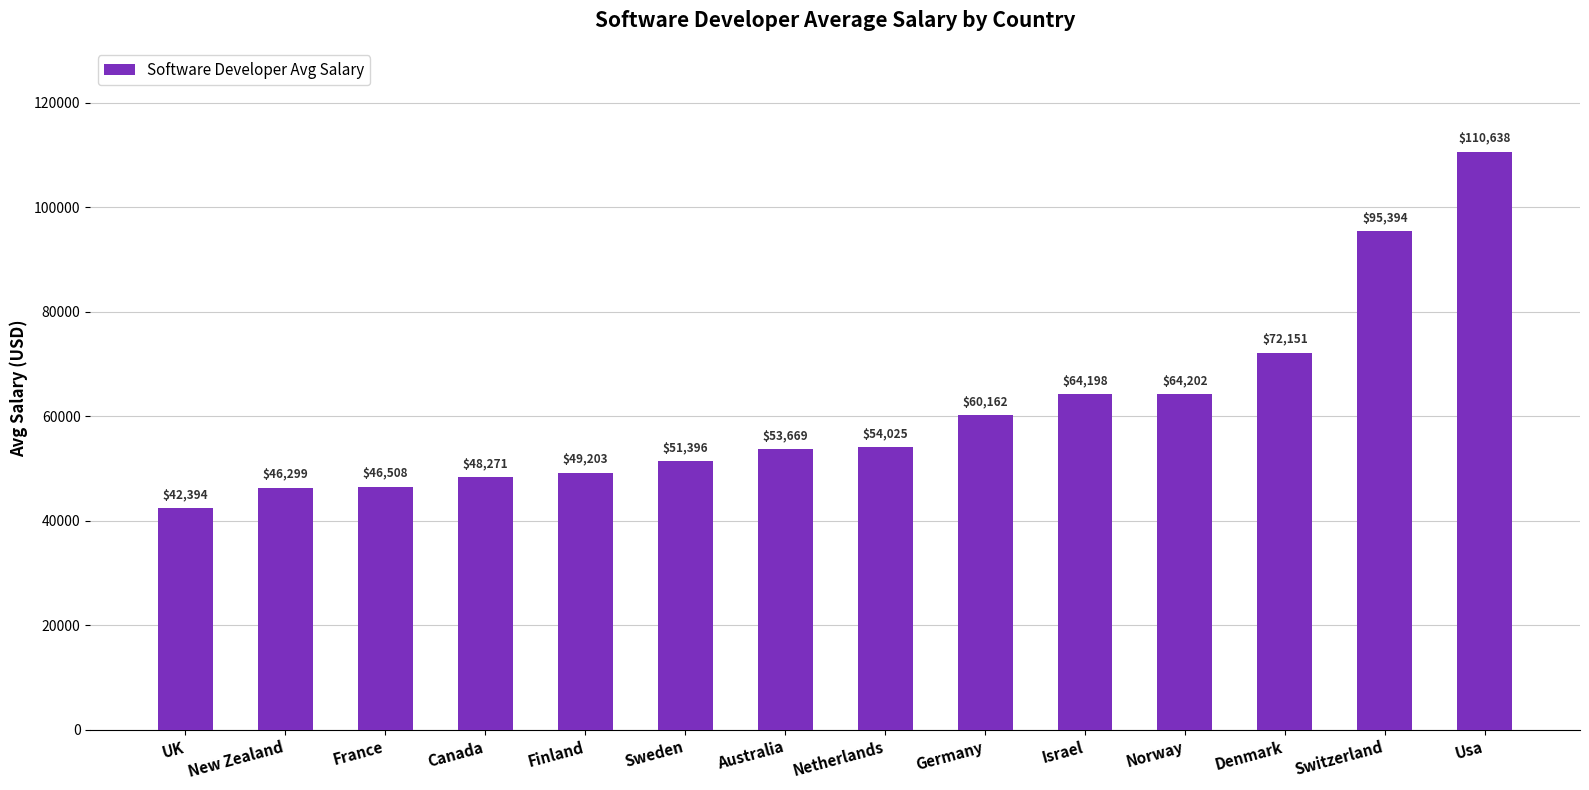

List the labels in order of value, smallest first.

UK, New Zealand, France, Canada, Finland, Sweden, Australia, Netherlands, Germany, Israel, Norway, Denmark, Switzerland, Usa